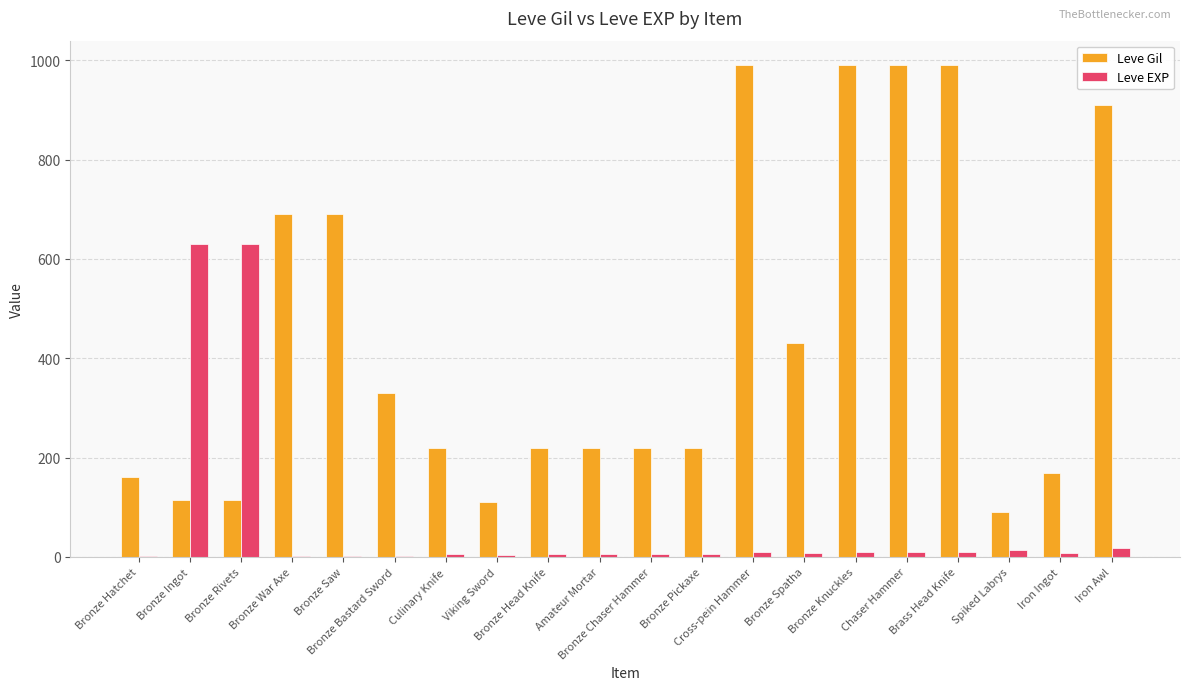

What is the maximum value for Leve EXP?

630